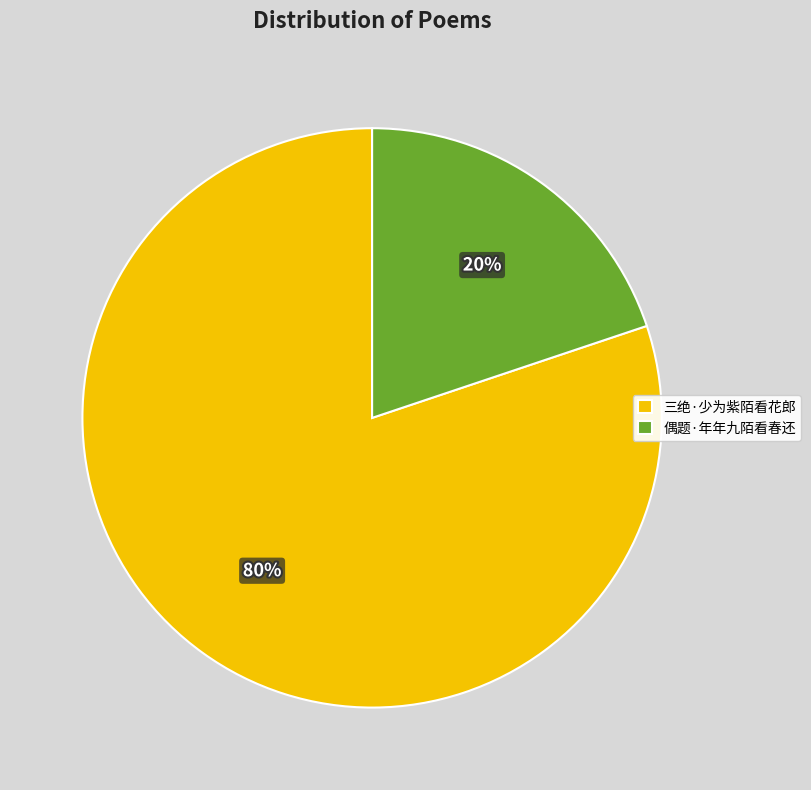

Rank the categories by value from lowest to highest.

偶题·年年九陌看春还, 三绝·少为紫陌看花郎